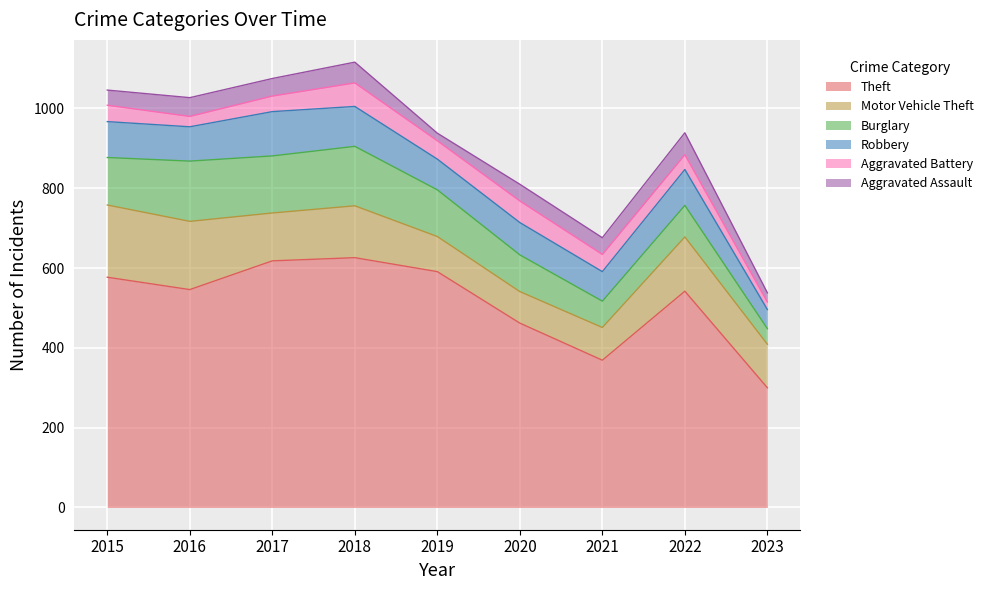

Which series changed the most between 2021 and 2022?

Theft